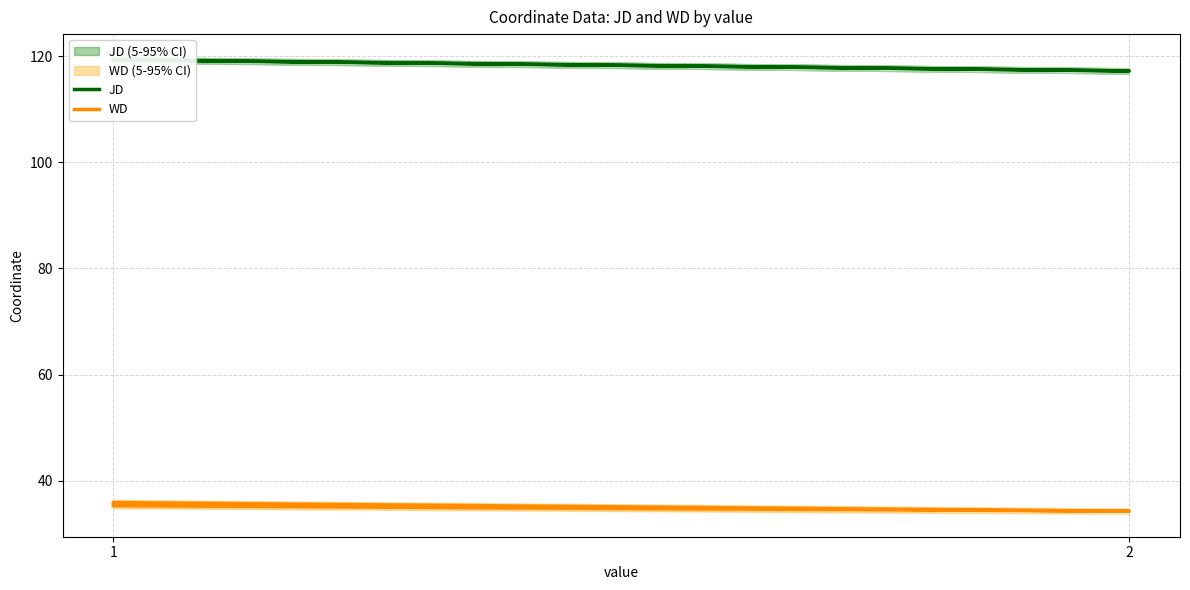

Which series changed the most between 1 and 2?

JD